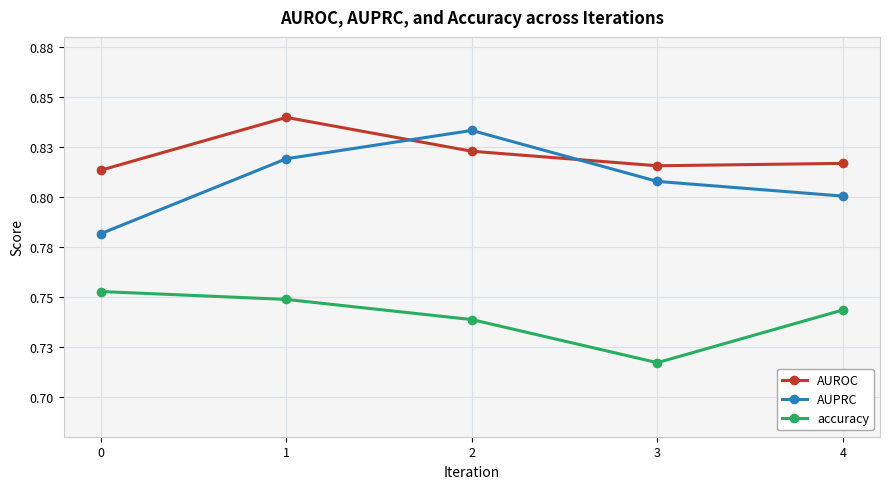

What is the value of the AUROC point at the 4th from the left?

0.8